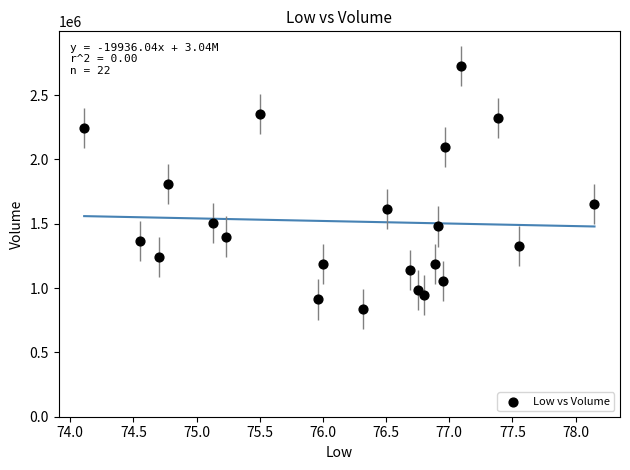

How many points are shown in the scatter plot?

22